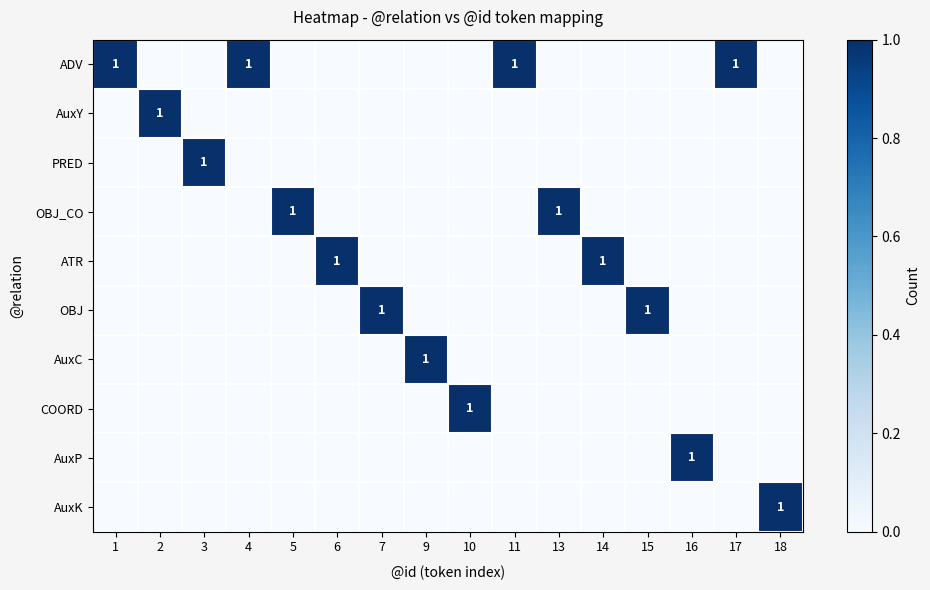

Is it true that AuxC equals 1 at 9?

True